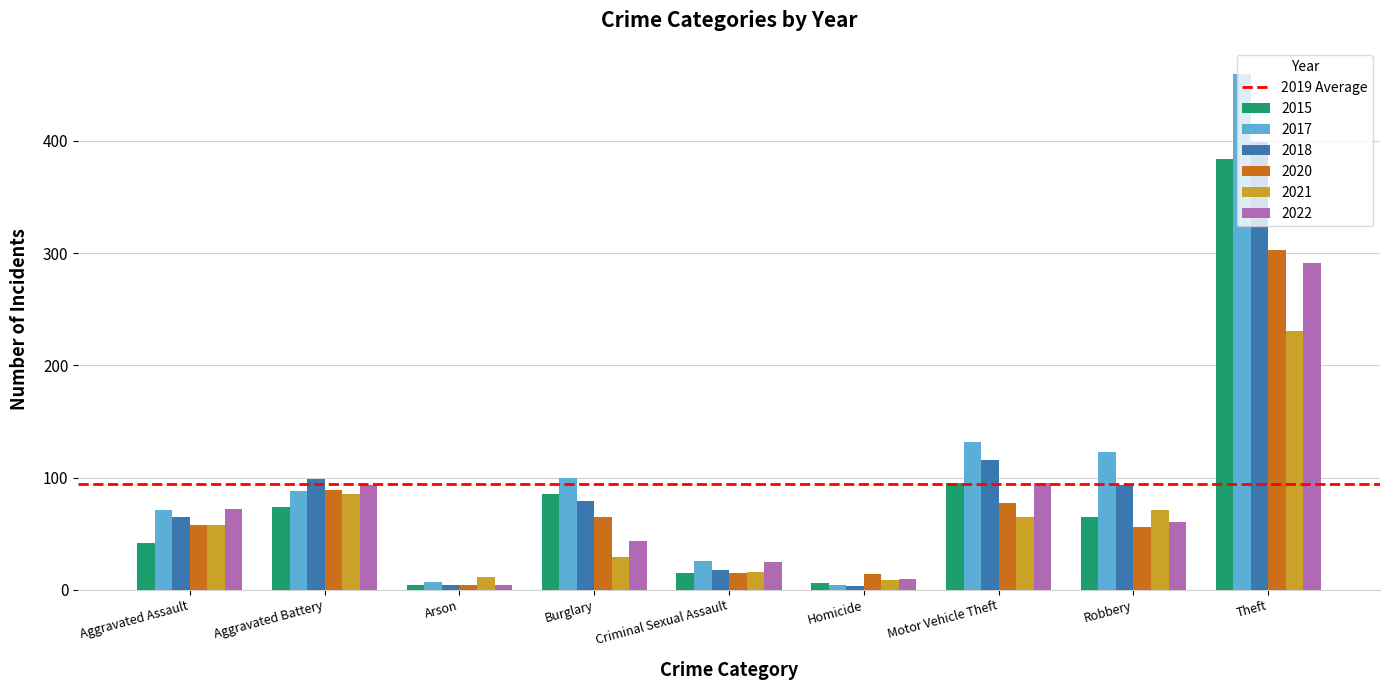

What is the approximate value of 2021 at Aggravated Assault, to the nearest 10?

60